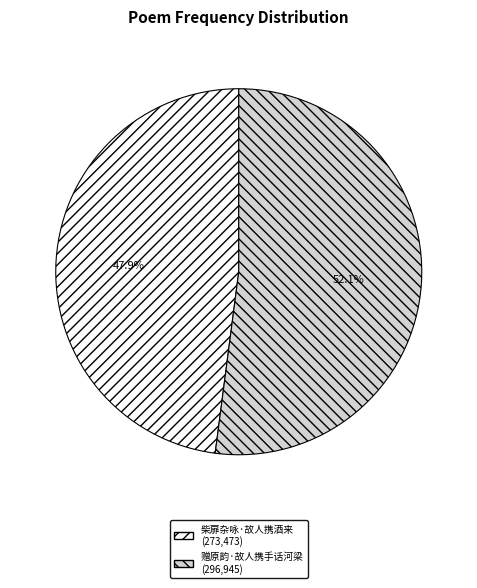

What percentage do 赠原韵·故人携手话河梁 and 柴扉杂咏·故人携酒来 together represent?

100.0%